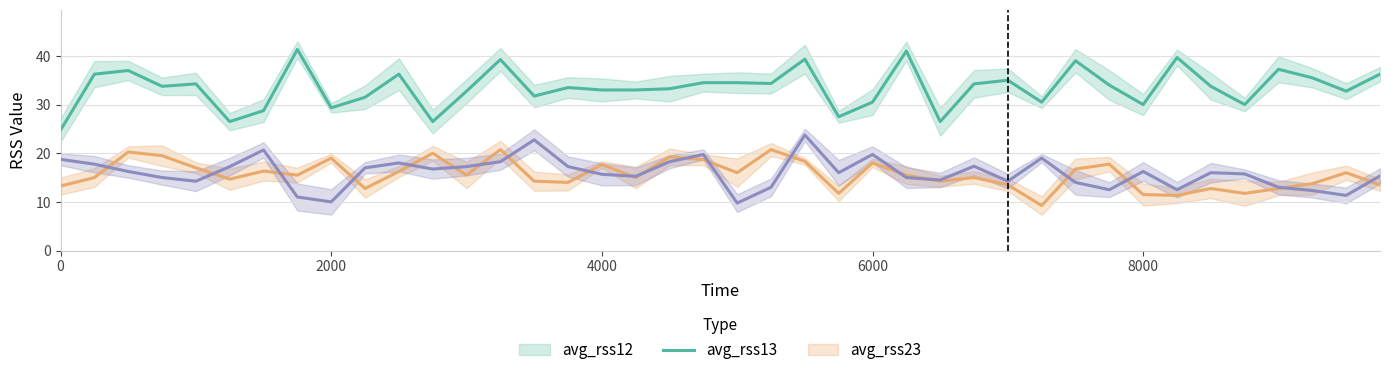

At how many categories does at least one series exceed 12?

40